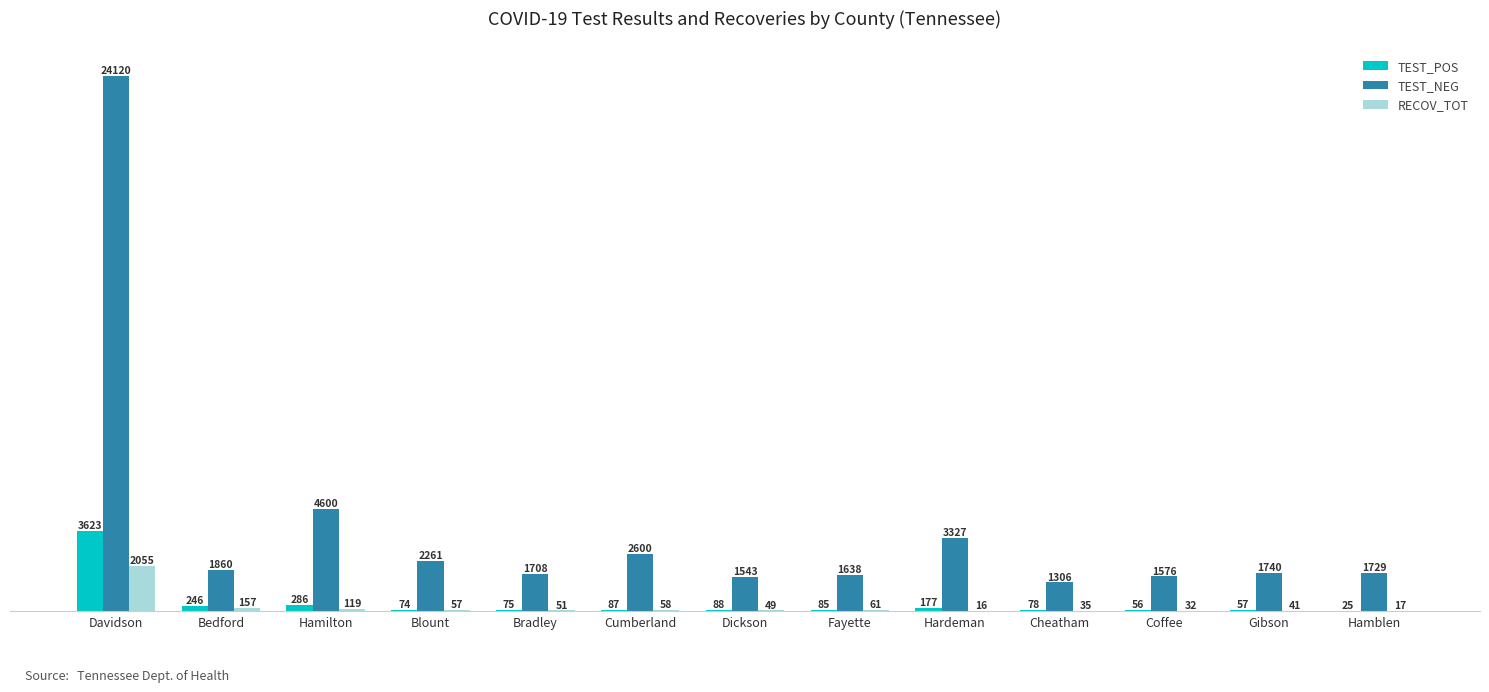

How many distinct data groups are displayed?

3